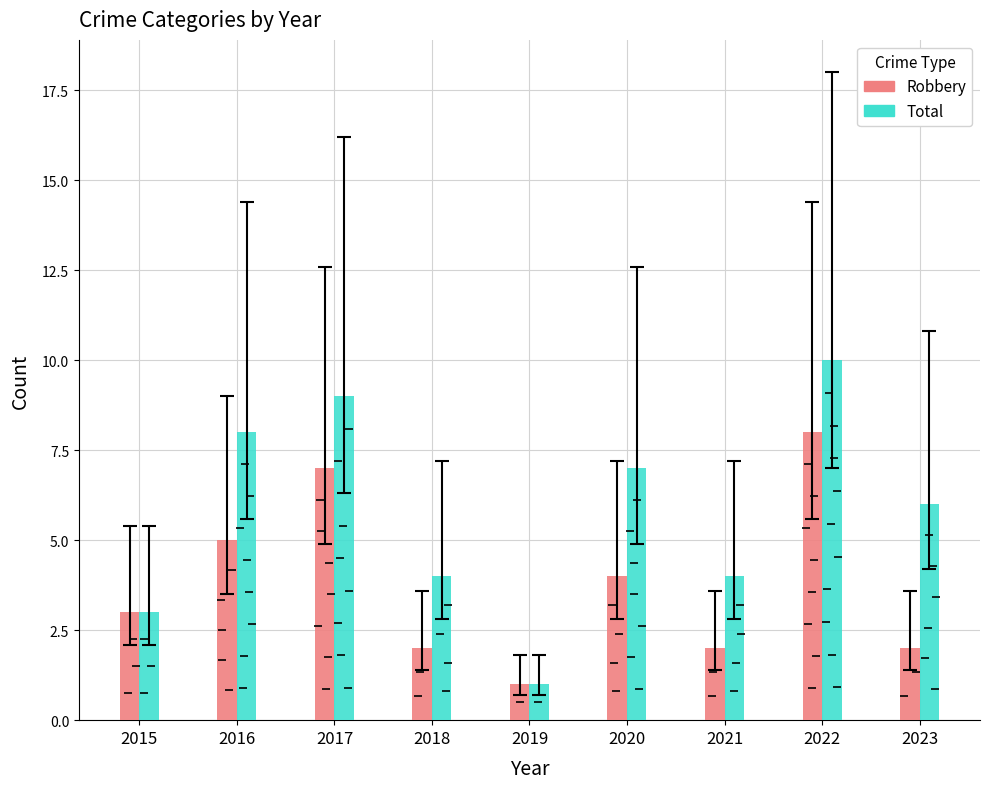

The value of Total at 2017 is 9. True or false?

True